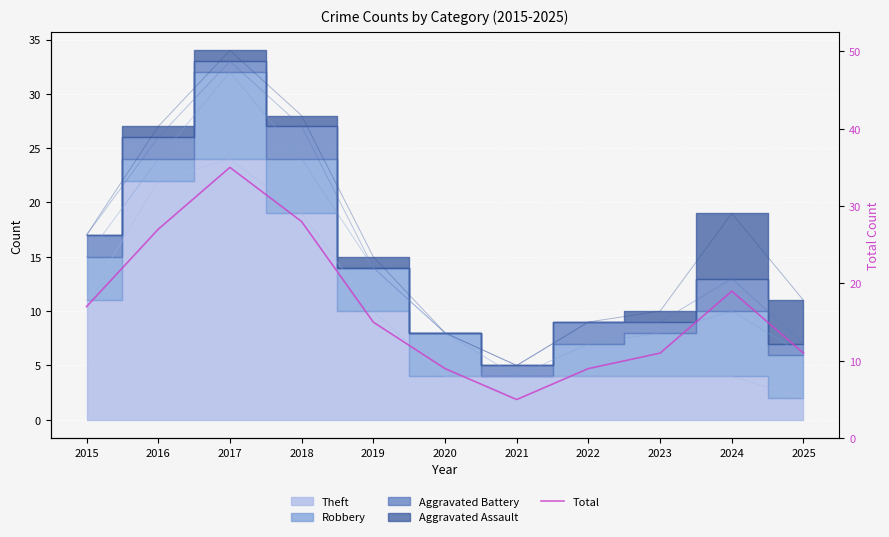

What value does the data have at 2016?

27